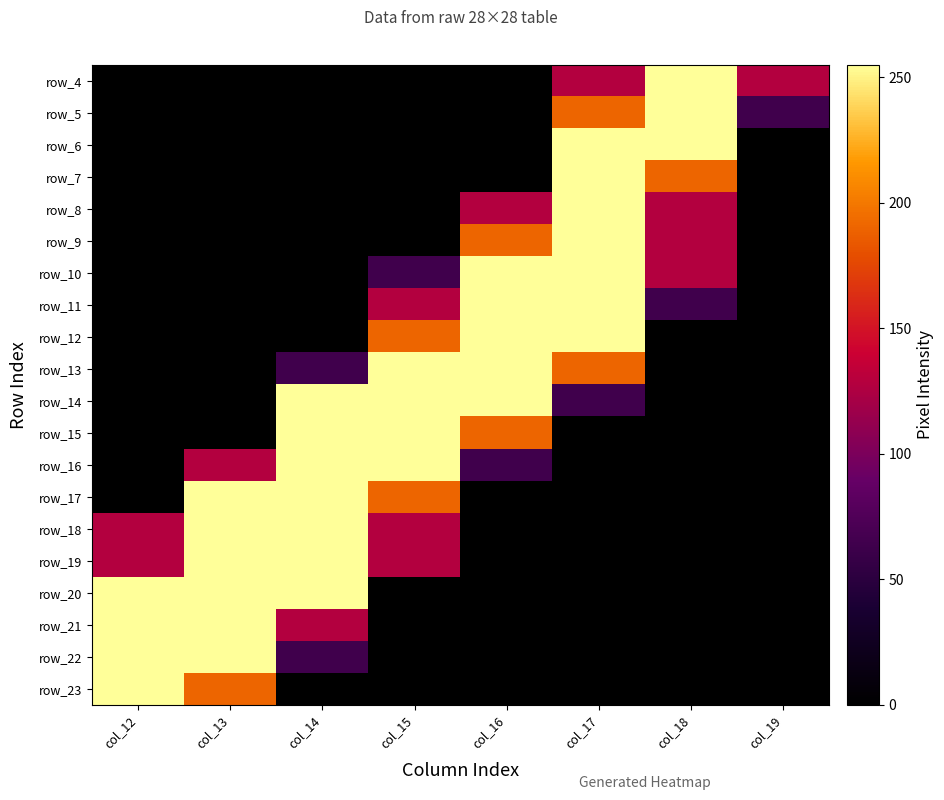

True or false: row_13 has a value of 0 at col_18.

True